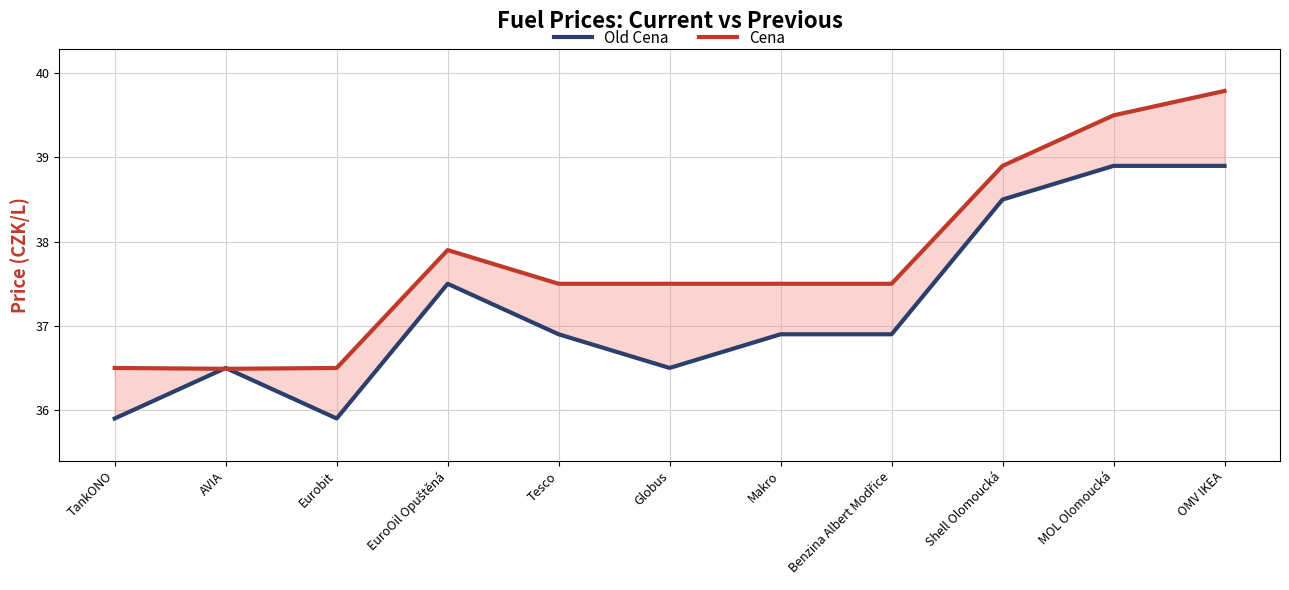

What is the difference between the second highest and minimum values in the Cena series?

3.0